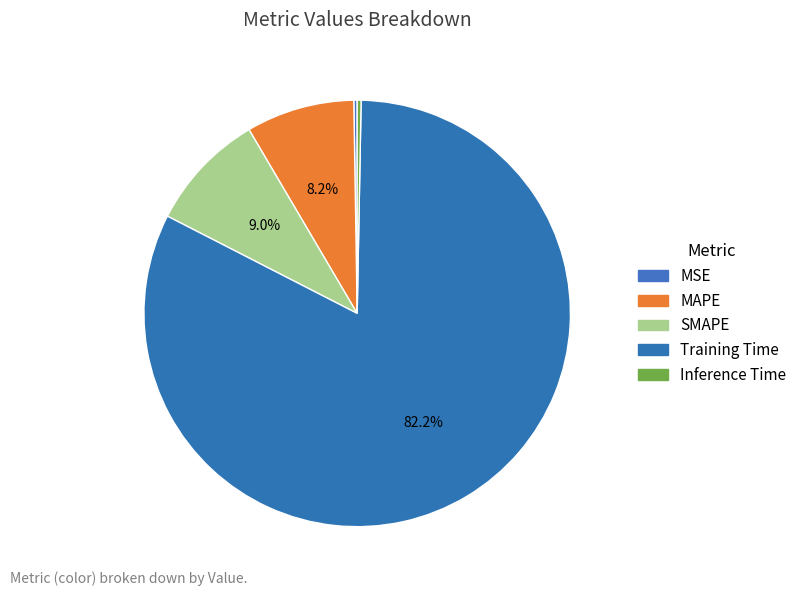

Which has a higher value, MSE or Training Time?

Training Time